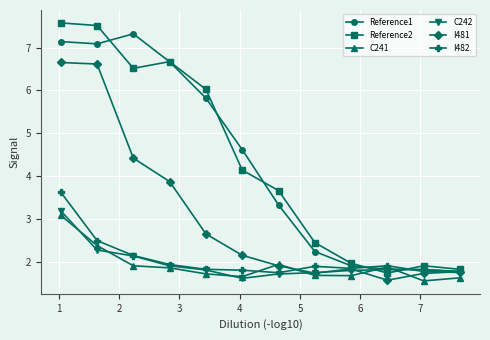

True or false: C241 has more than 1 points higher than both neighbors.

True